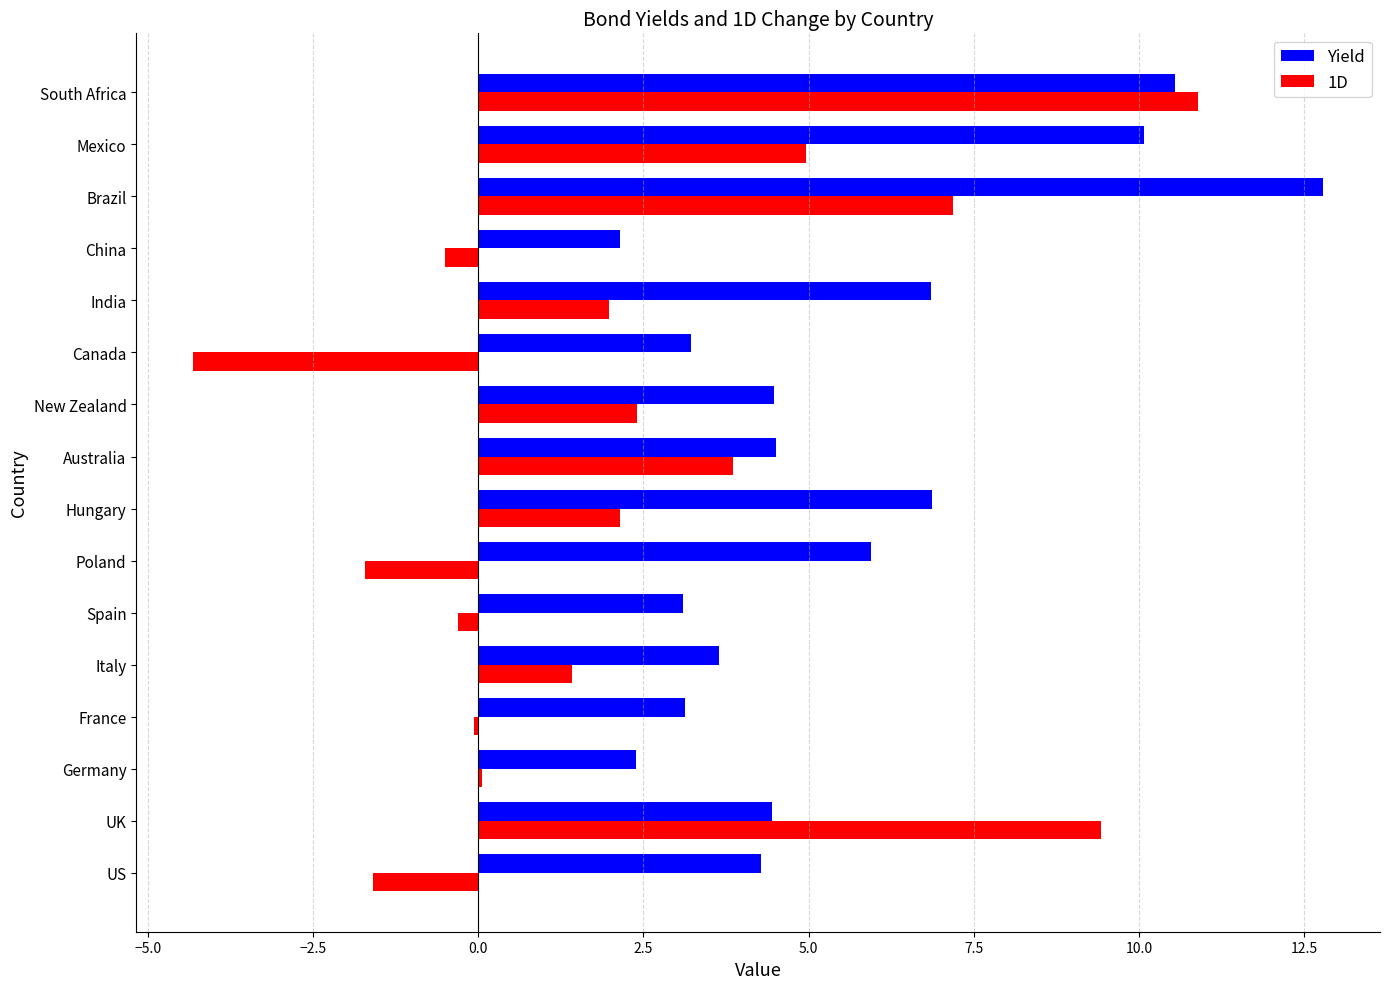

Between Poland and Brazil, which series saw the biggest shift?

1D